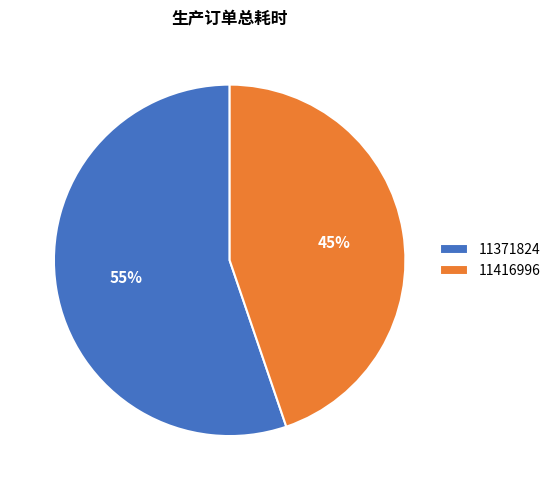

How many segments does this pie chart have?

2